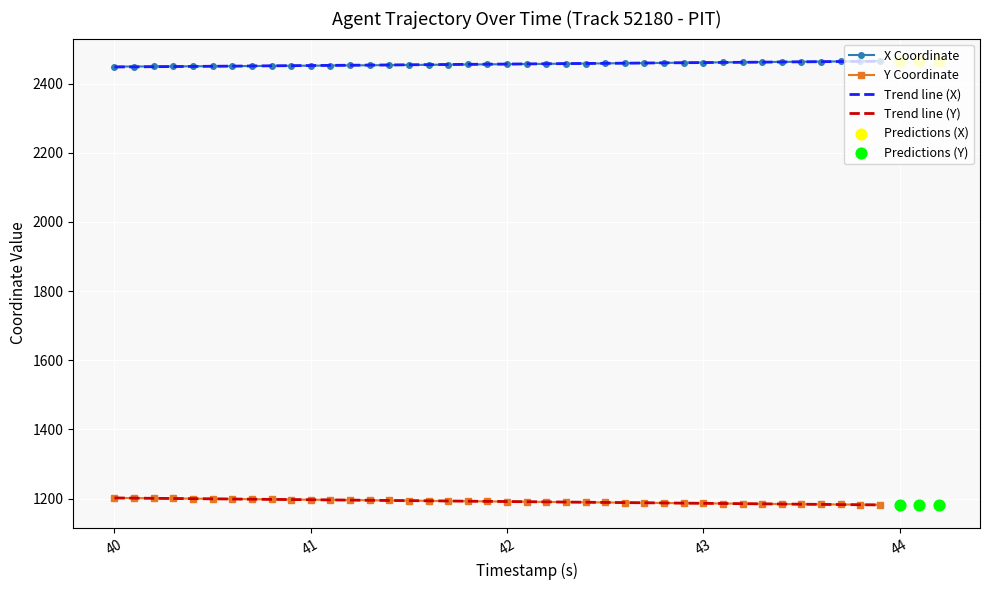

Which series contains the lowest Y value?

Y